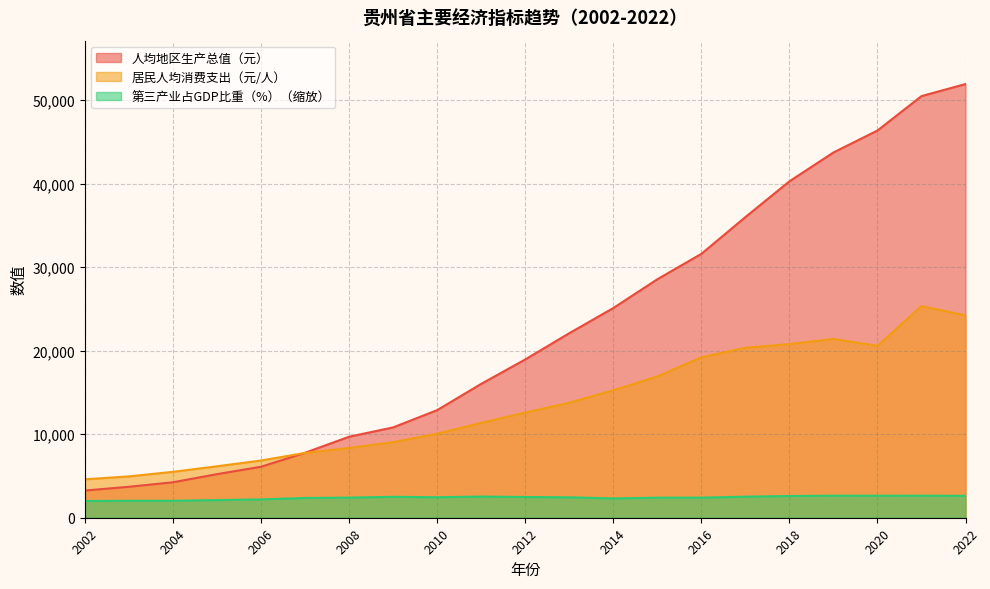

At which category is the sum across all series the highest?

2022